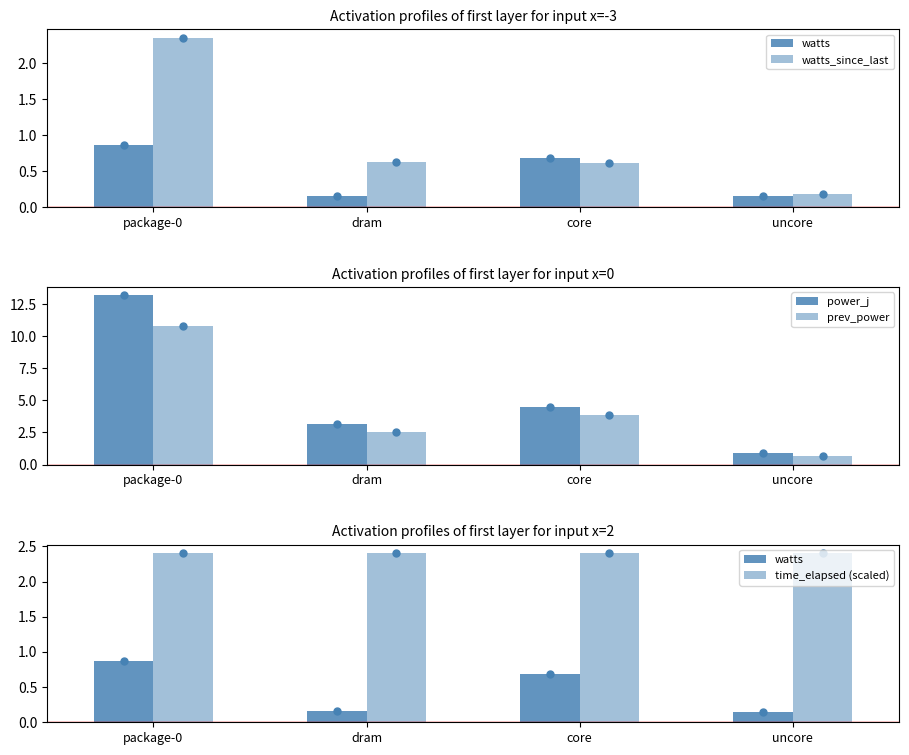

What is the difference between the second highest and second lowest values in the watts series?

0.5